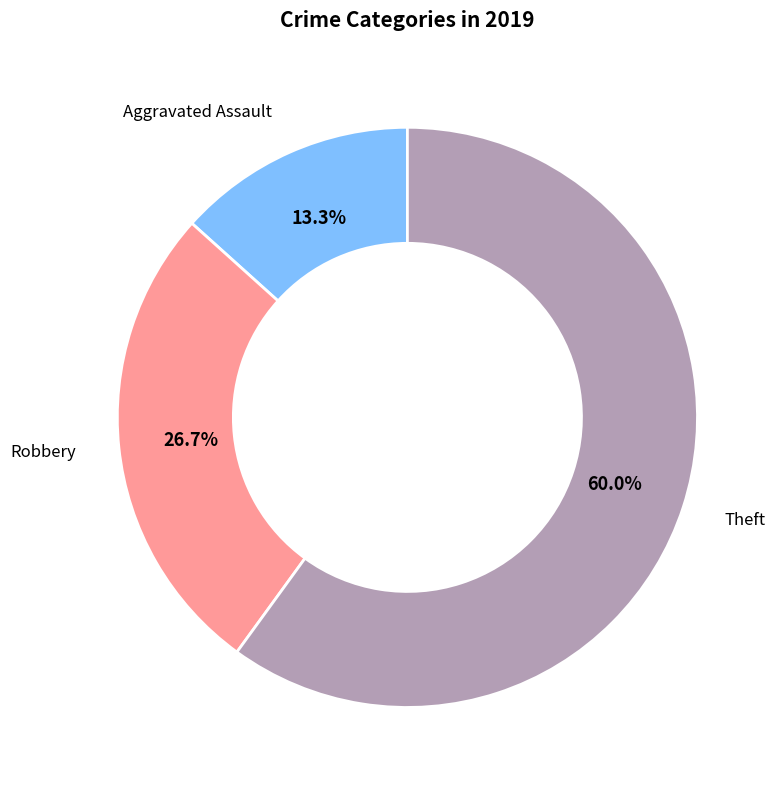

What is the majority slice?

Theft